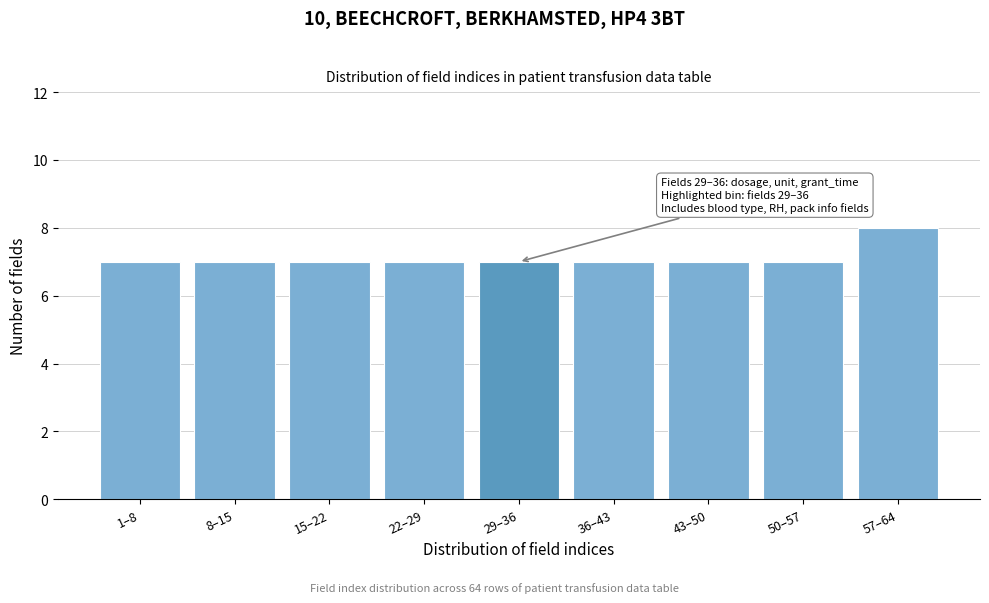

Reading left to right, what are all the values shown in this chart?

1–8=7	8–15=7	15–22=7	22–29=7	29–36=7	36–43=7	43–50=7	50–57=7	57–64=8